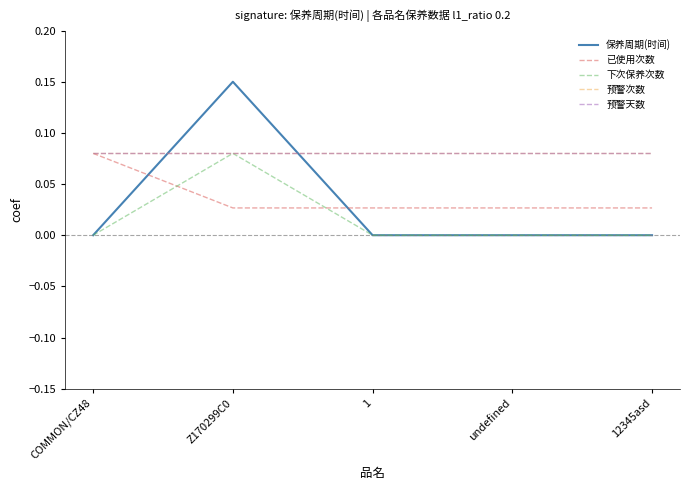

Between 12345asd and undefined, which is larger?

12345asd